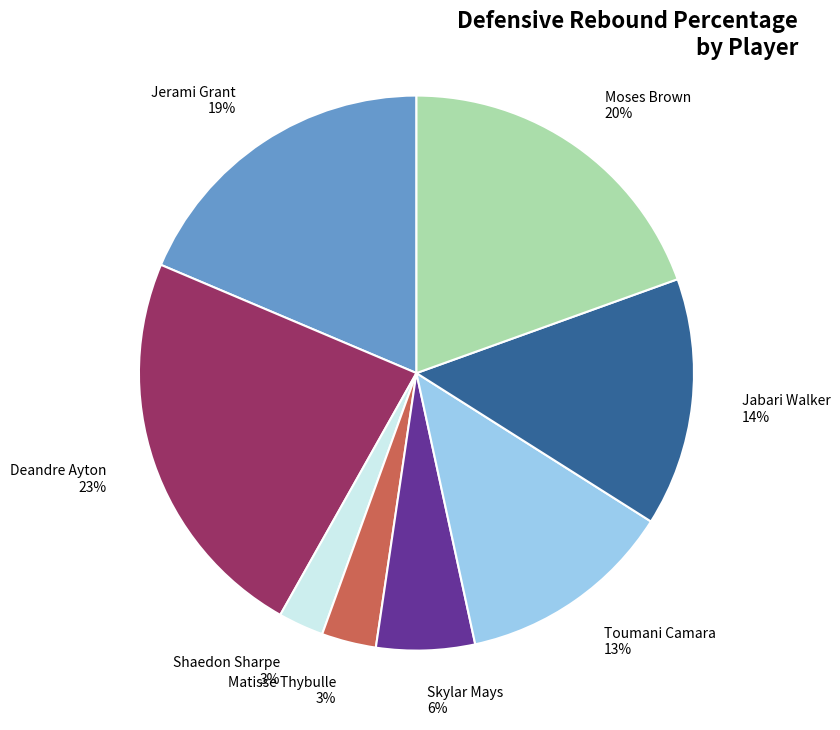

Is there a majority slice in this chart?

No